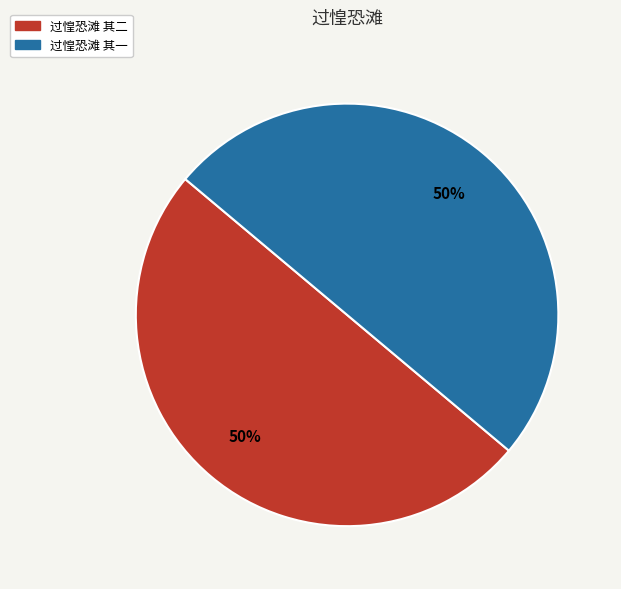

Is it true that 过惶恐滩 其一 is 50% of the pie?

True